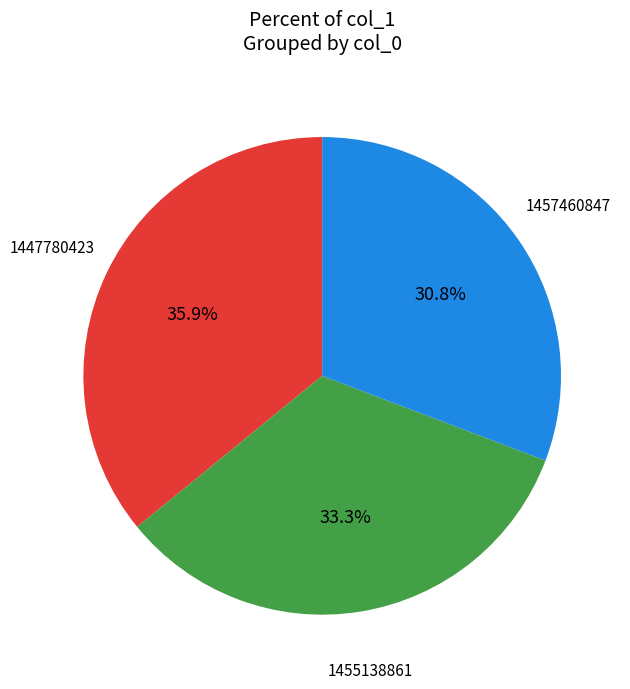

How many slices are in this pie chart?

3